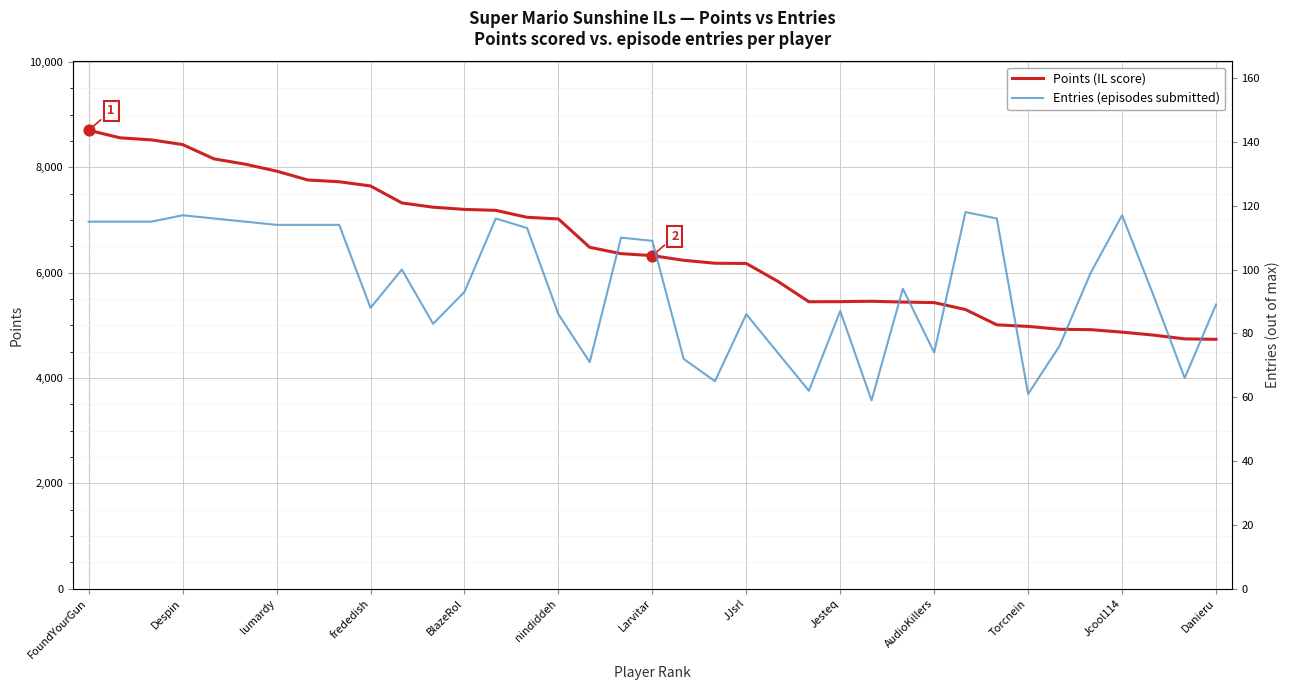

Is it true that Points (IL score) equals 7200 at BlazeRol?

True